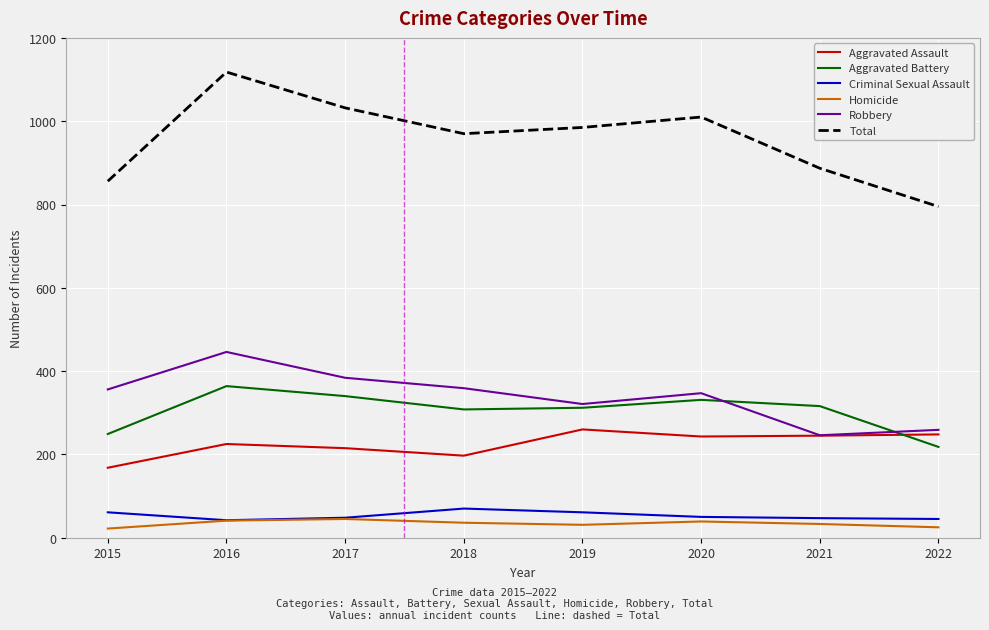

True or false: Robbery and Homicide cross at least once.

False